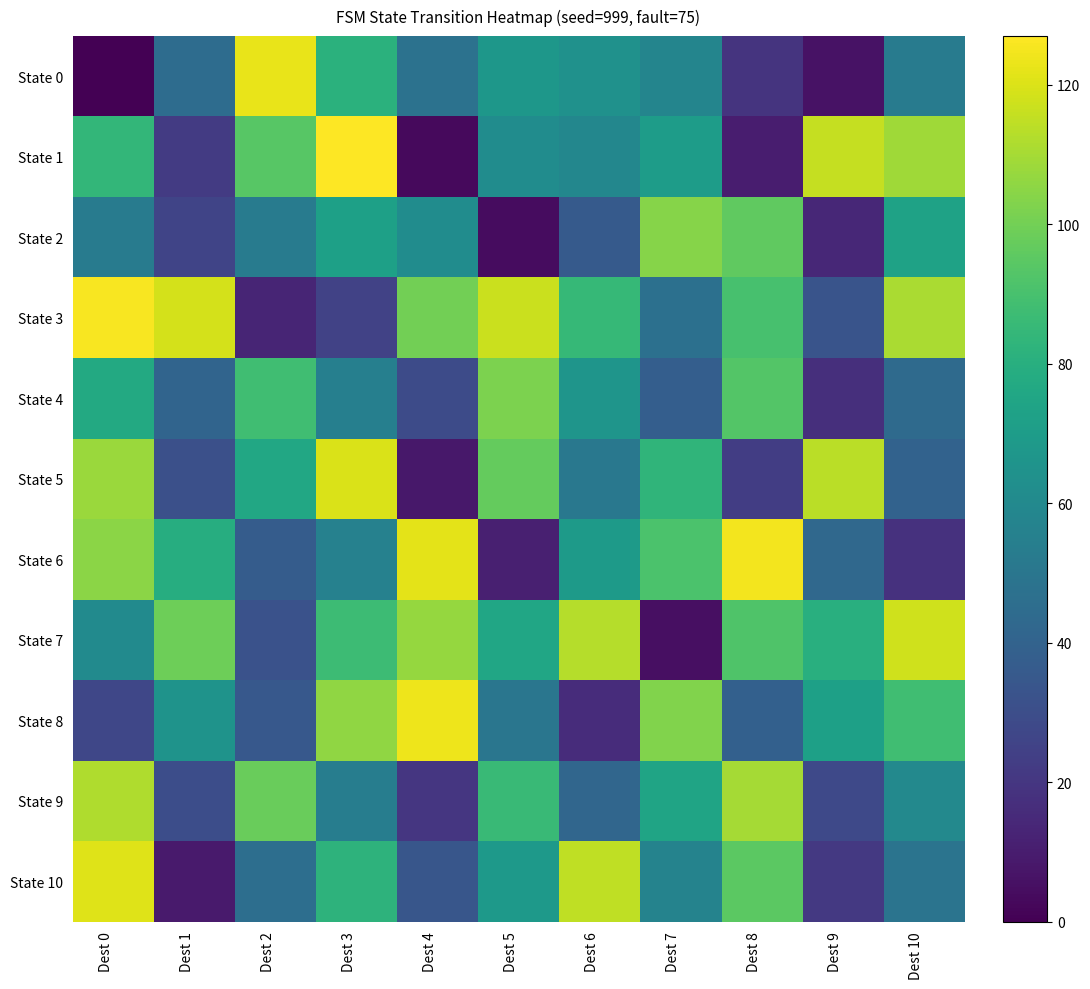

Reading left to right, what are all the values shown in this chart?

State 0: Dest 0=0	Dest 1=45	Dest 2=123	Dest 3=81	Dest 4=48	Dest 5=67	Dest 6=64	Dest 7=58	Dest 8=19	Dest 9=6	Dest 10=53
State 1: Dest 0=84	Dest 1=22	Dest 2=94	Dest 3=127	Dest 4=3	Dest 5=62	Dest 6=59	Dest 7=70	Dest 8=10	Dest 9=116	Dest 10=109
State 2: Dest 0=53	Dest 1=26	Dest 2=53	Dest 3=72	Dest 4=62	Dest 5=4	Dest 6=36	Dest 7=104	Dest 8=96	Dest 9=14	Dest 10=73
State 3: Dest 0=126	Dest 1=119	Dest 2=13	Dest 3=25	Dest 4=100	Dest 5=117	Dest 6=85	Dest 7=47	Dest 8=90	Dest 9=33	Dest 10=111
State 4: Dest 0=77	Dest 1=41	Dest 2=88	Dest 3=55	Dest 4=29	Dest 5=102	Dest 6=66	Dest 7=38	Dest 8=93	Dest 9=17	Dest 10=44
State 5: Dest 0=108	Dest 1=31	Dest 2=76	Dest 3=120	Dest 4=8	Dest 5=97	Dest 6=51	Dest 7=83	Dest 8=23	Dest 9=114	Dest 10=40
State 6: Dest 0=105	Dest 1=79	Dest 2=37	Dest 3=56	Dest 4=122	Dest 5=11	Dest 6=69	Dest 7=91	Dest 8=125	Dest 9=43	Dest 10=18
State 7: Dest 0=61	Dest 1=99	Dest 2=32	Dest 3=87	Dest 4=107	Dest 5=75	Dest 6=113	Dest 7=5	Dest 8=92	Dest 9=80	Dest 10=118
State 8: Dest 0=27	Dest 1=65	Dest 2=35	Dest 3=106	Dest 4=124	Dest 5=50	Dest 6=16	Dest 7=103	Dest 8=39	Dest 9=72	Dest 10=88
State 9: Dest 0=112	Dest 1=30	Dest 2=98	Dest 3=54	Dest 4=20	Dest 5=86	Dest 6=42	Dest 7=74	Dest 8=110	Dest 9=28	Dest 10=60
State 10: Dest 0=121	Dest 1=9	Dest 2=46	Dest 3=82	Dest 4=34	Dest 5=68	Dest 6=115	Dest 7=57	Dest 8=95	Dest 9=21	Dest 10=49